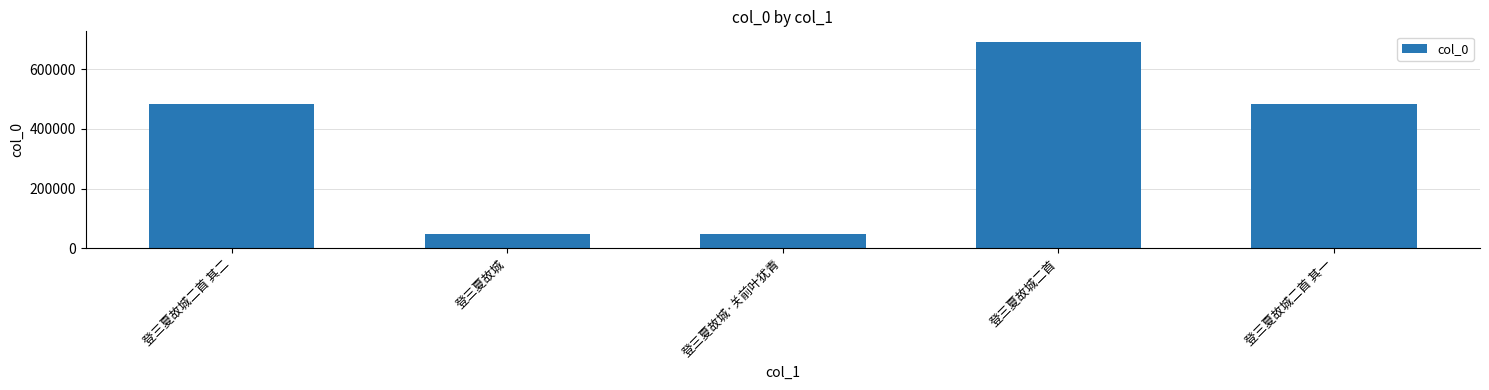

Where does the data first go above 484280?

登三夏故城二首 其二